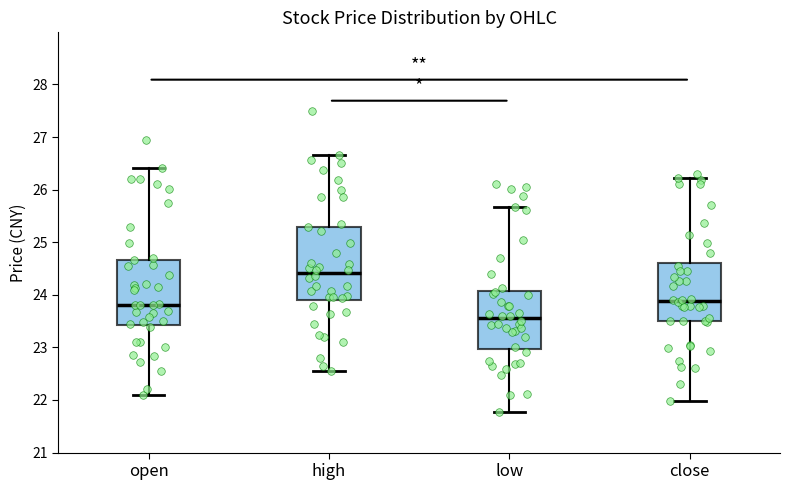

Which box has the lowest median line?

low